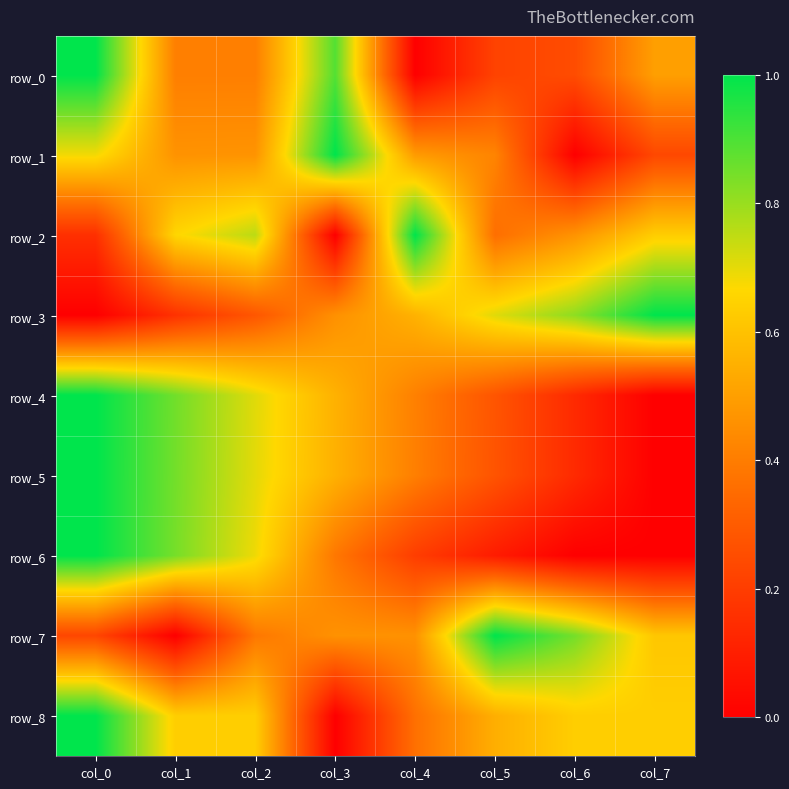

The row_7 series shows 0.5 at col_3. True or false?

True